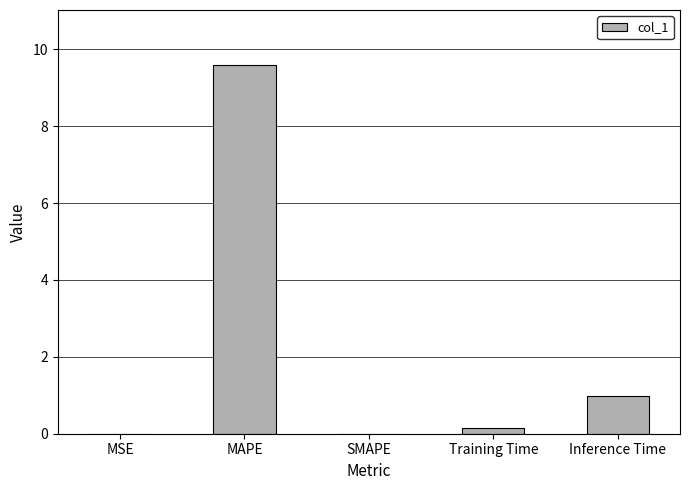

At which label is the value closest to 4?

Inference Time